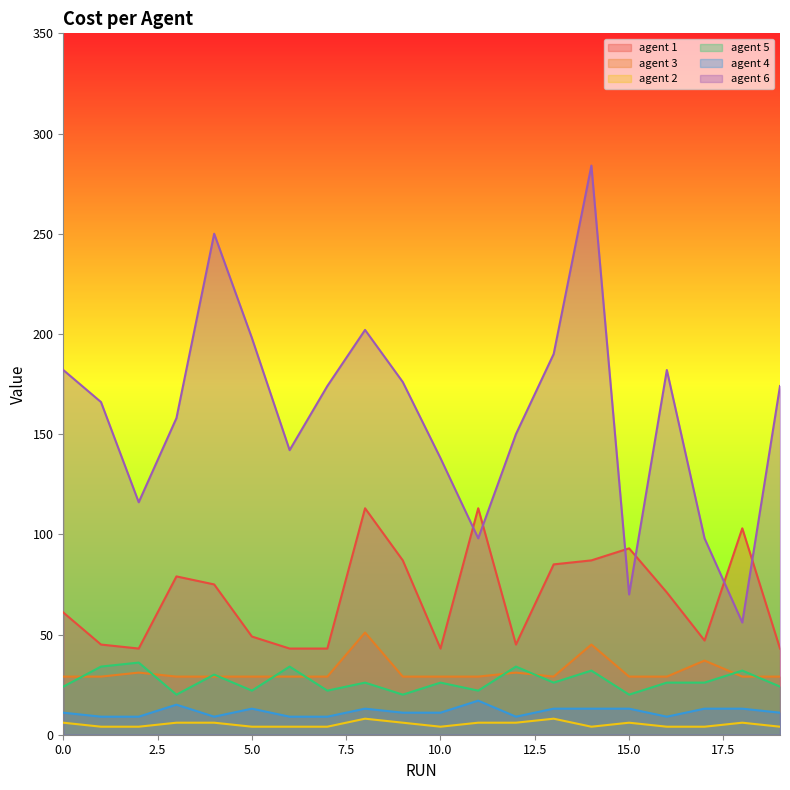

True or false: agent 3 and agent 6 cross at least once.

False